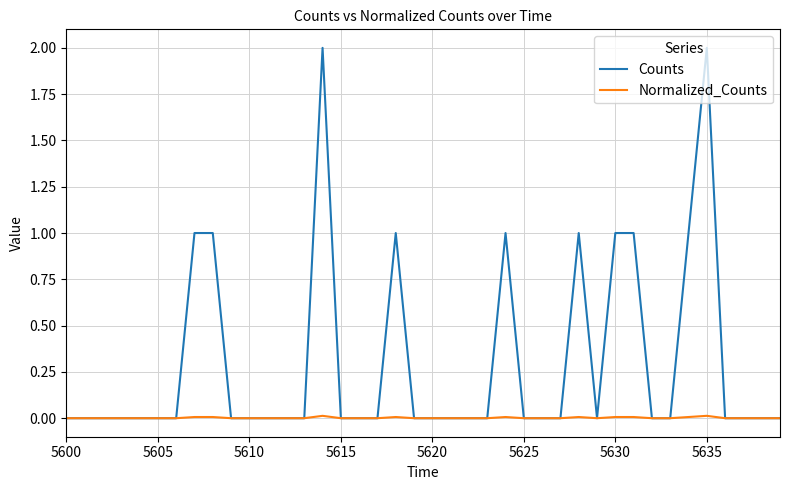

Which series has the largest range (max minus min)?

Counts